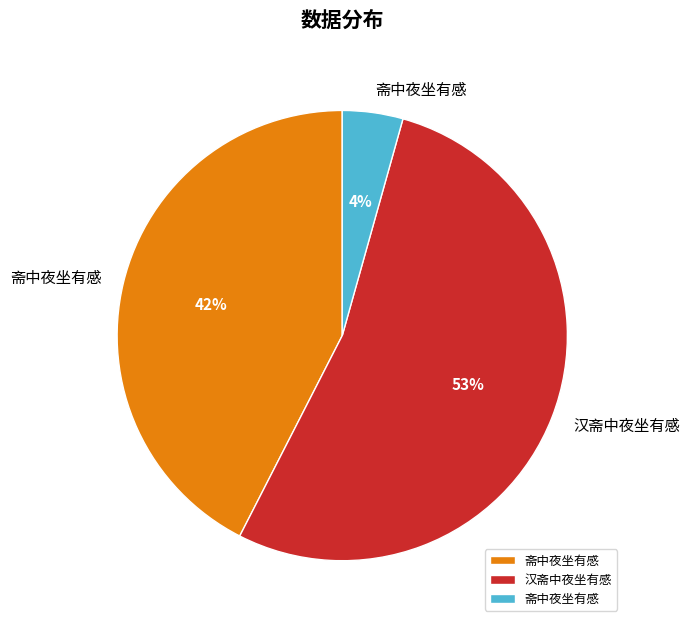

Does any single category account for the majority?

Yes